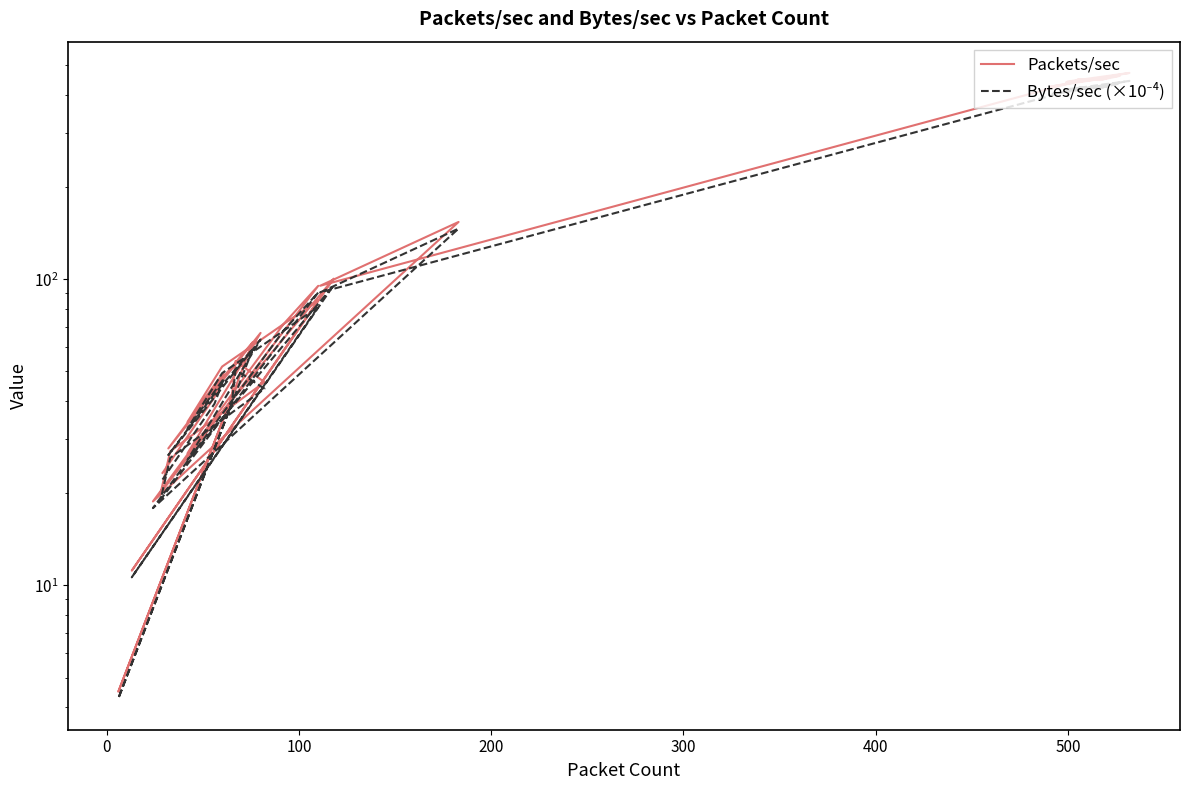

How many interior local peaks does the Bytes/sec (×10⁻⁴) series have?

14